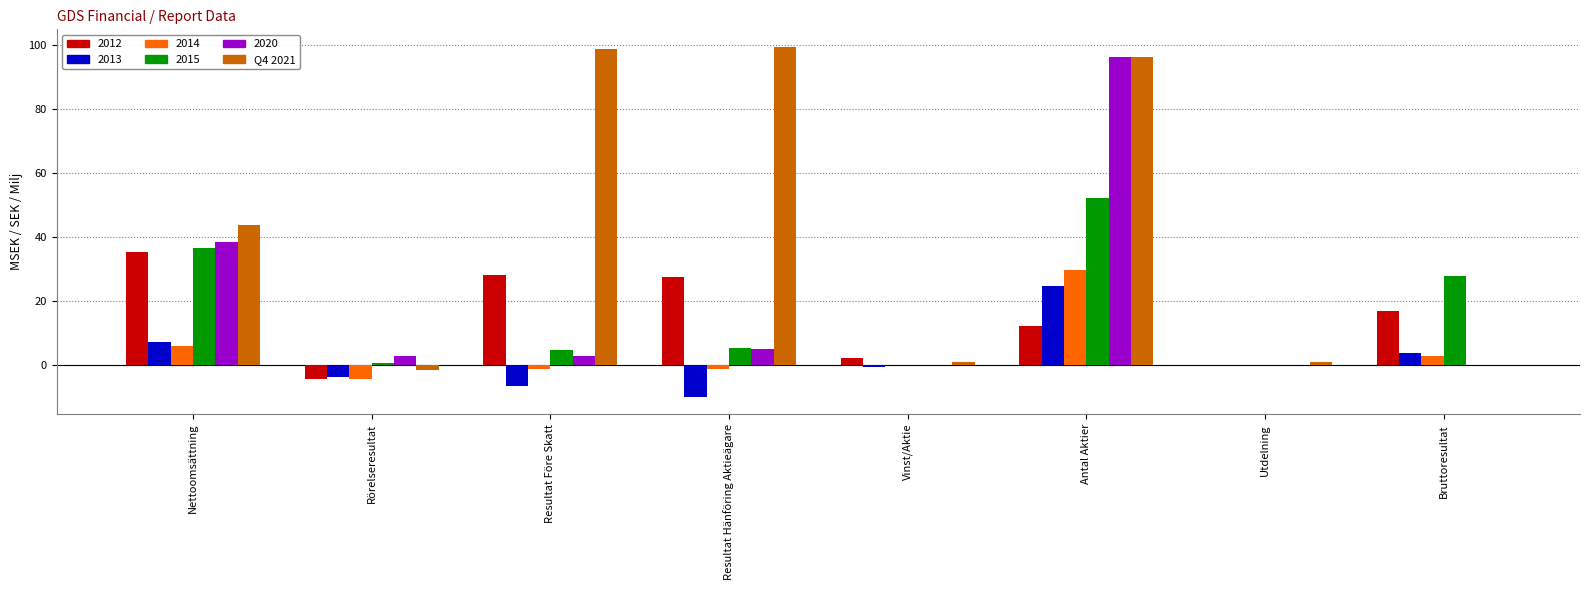

The value of 2012 at Antal Aktier is 20.6. True or false?

False